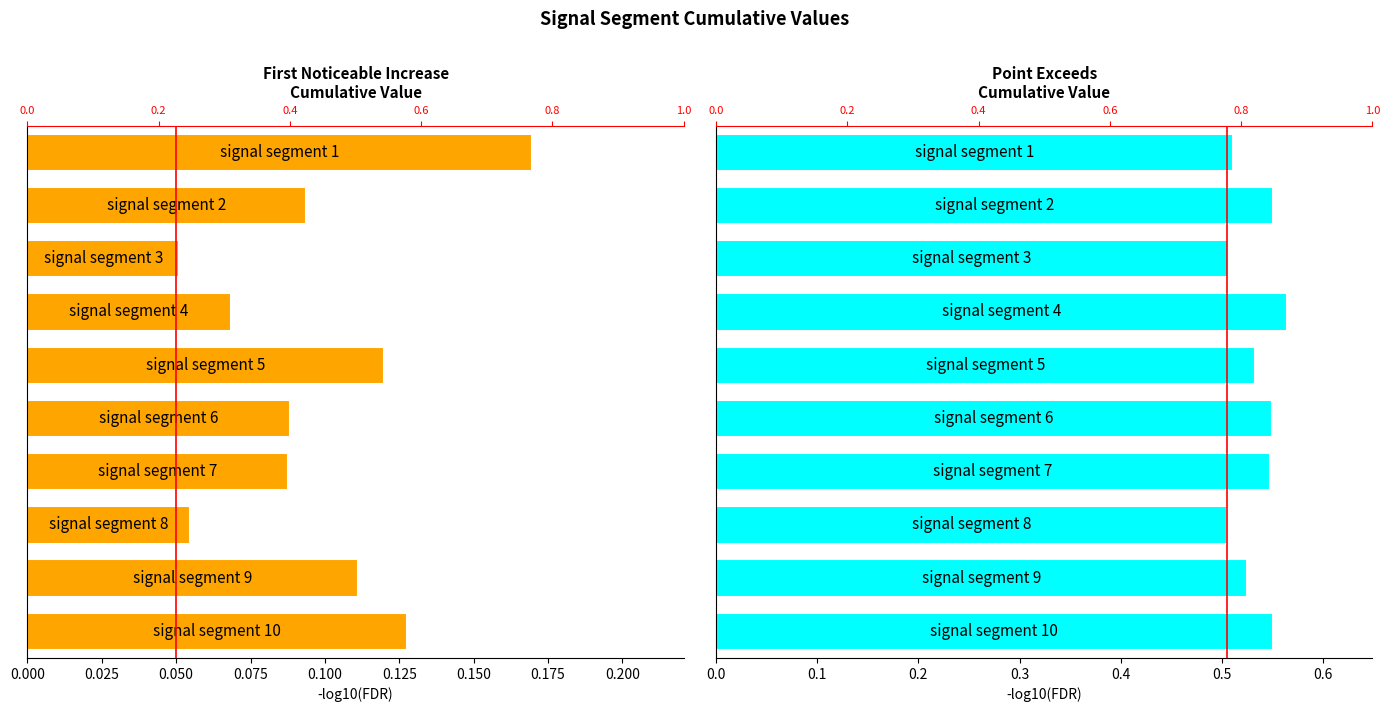

How many categories are shown in the chart?

10